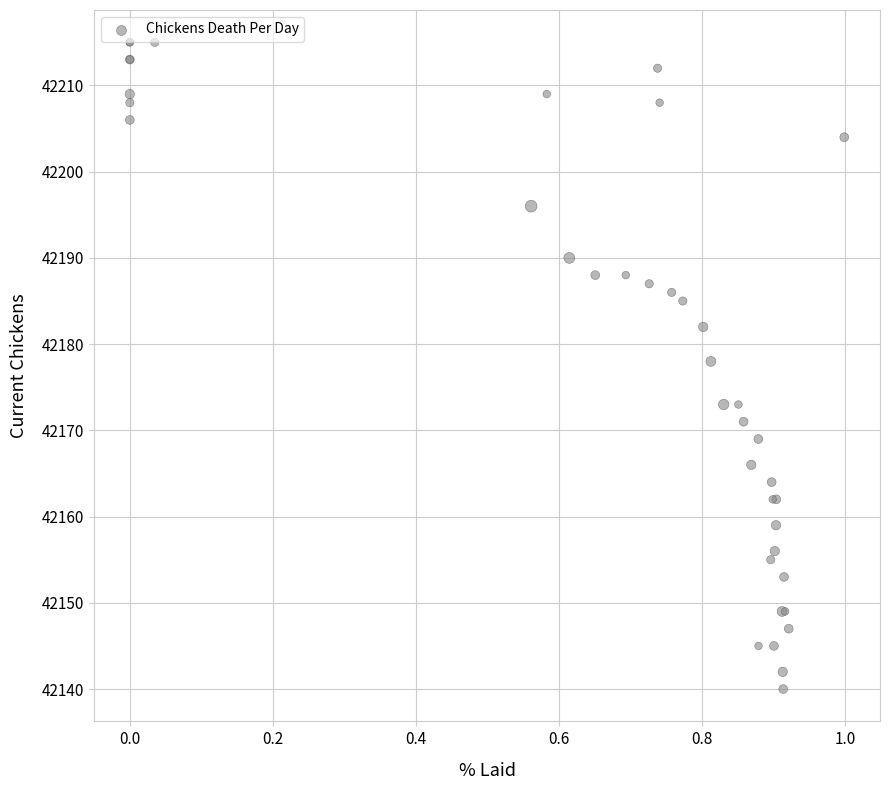

What Y value in the scatter plot is closest to 42177?

42178